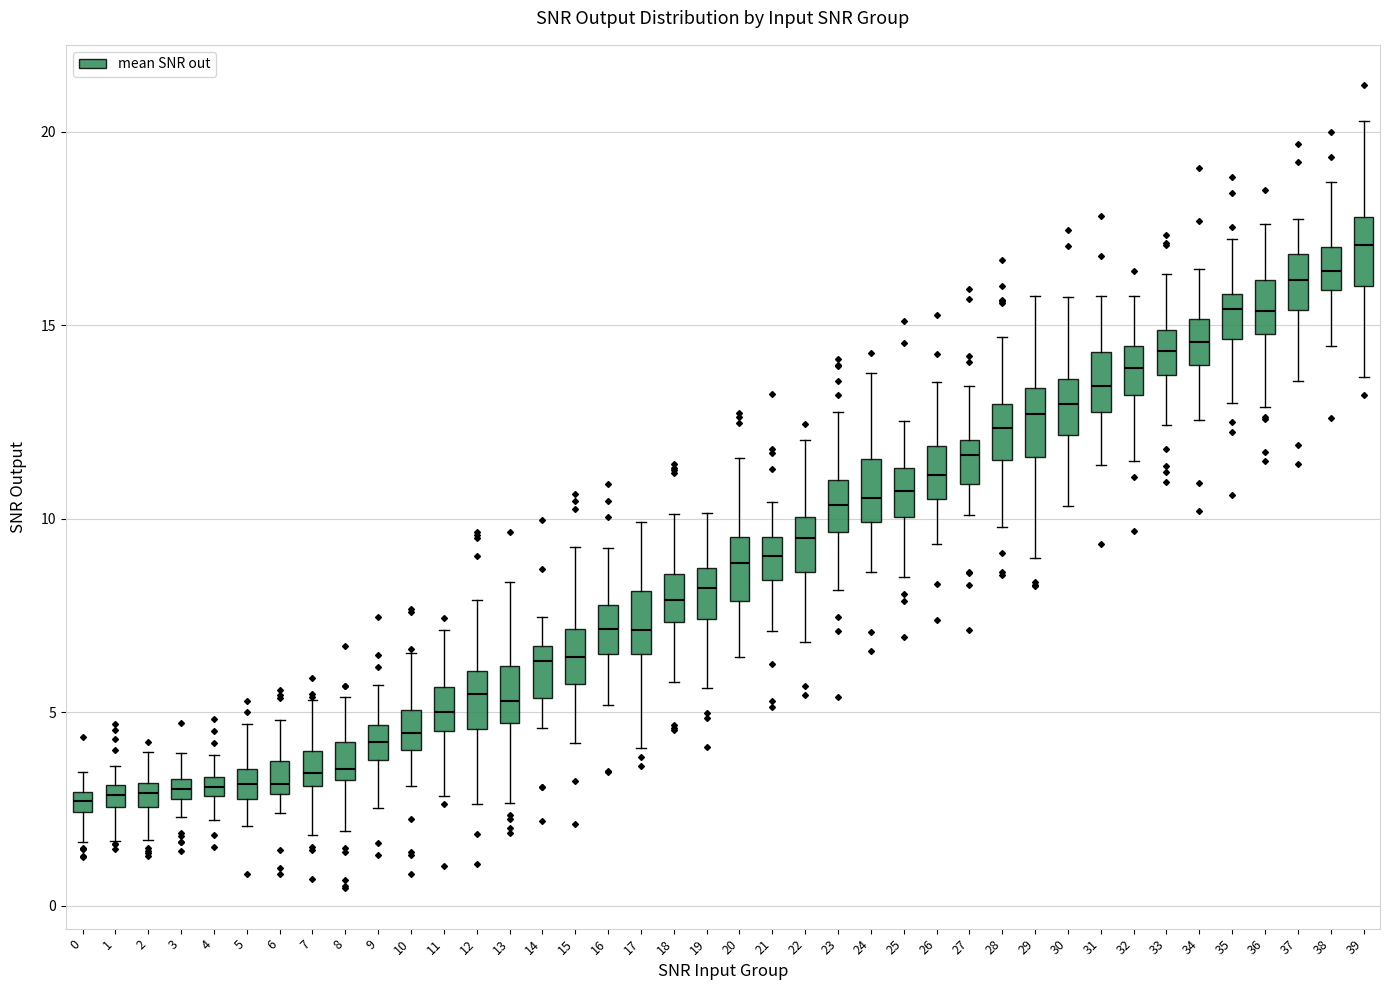

Which box has the highest median line?

39